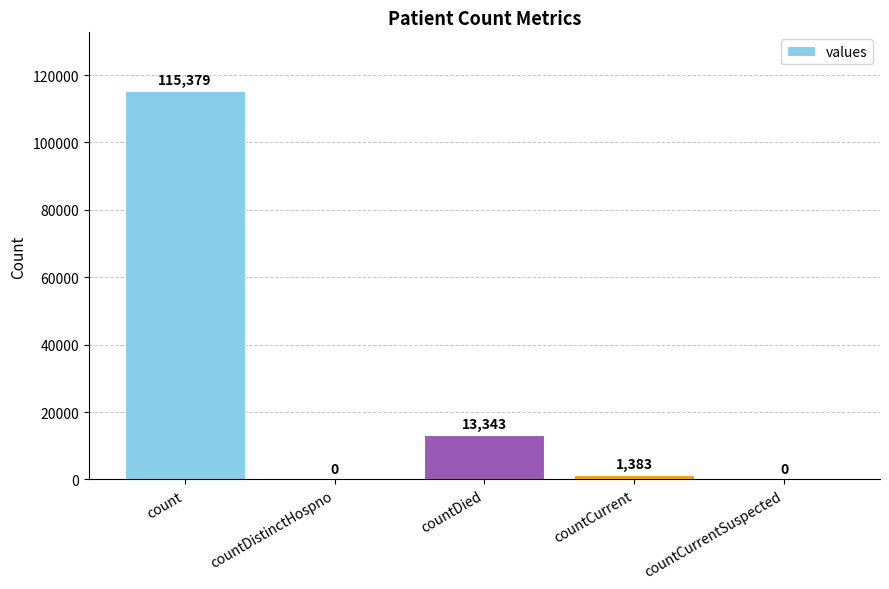

Are the bars grouped side by side (vs. stacked)?

No